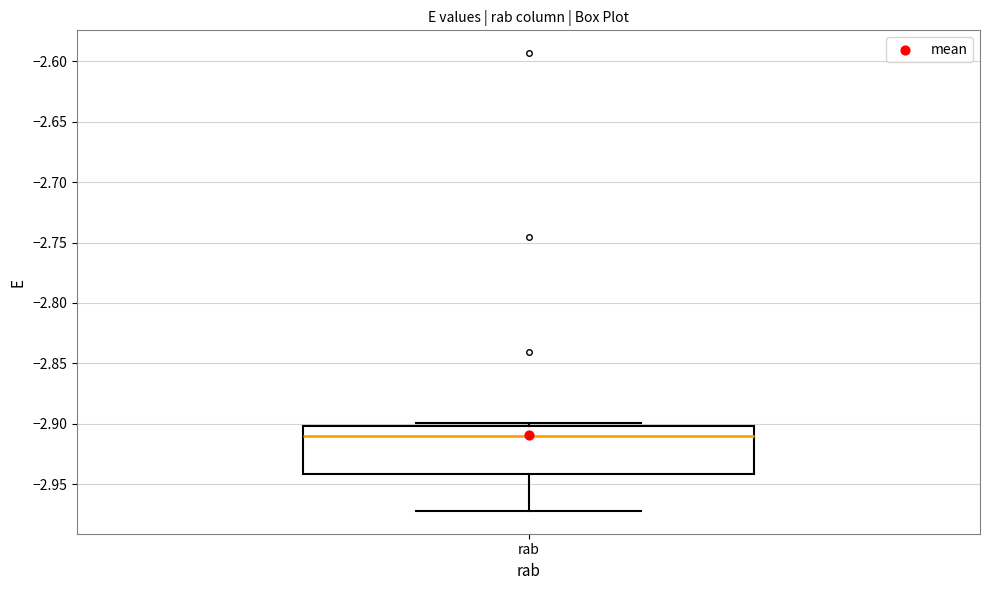

Read this box plot against the y-axis: the position of the median line, the range covered by the box, and the ends of both whiskers. The values are not printed on the chart, so give them approximately, as read against the axis.

median -2.91, box -2.94 to -2.90, whiskers -2.97 to -2.90 (just above the box's upper edge)